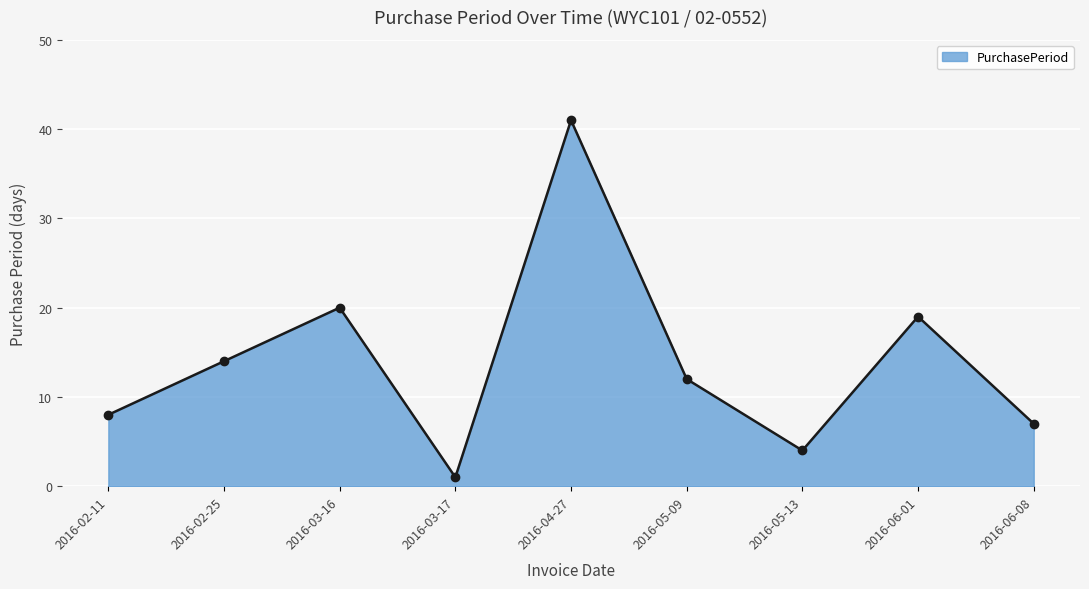

True or false: the data has more than 0 interior local peaks.

True